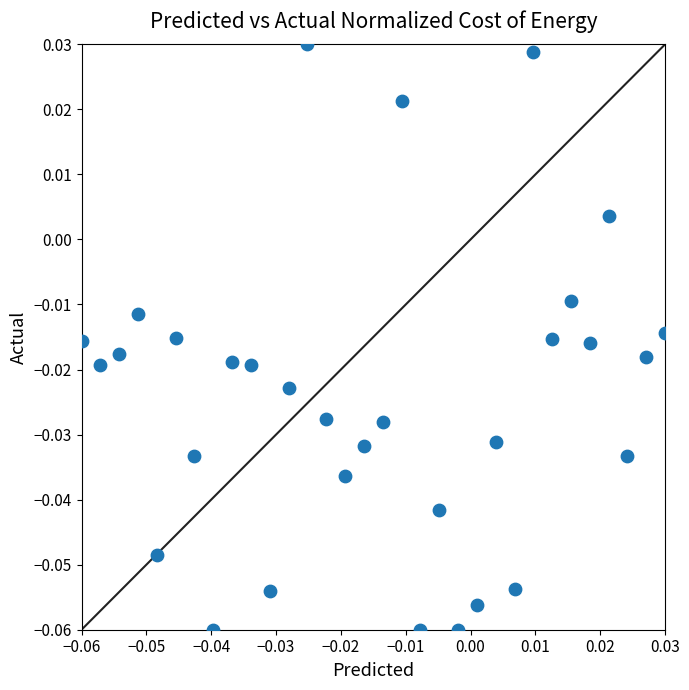

Count the number of points in this scatter plot.

32